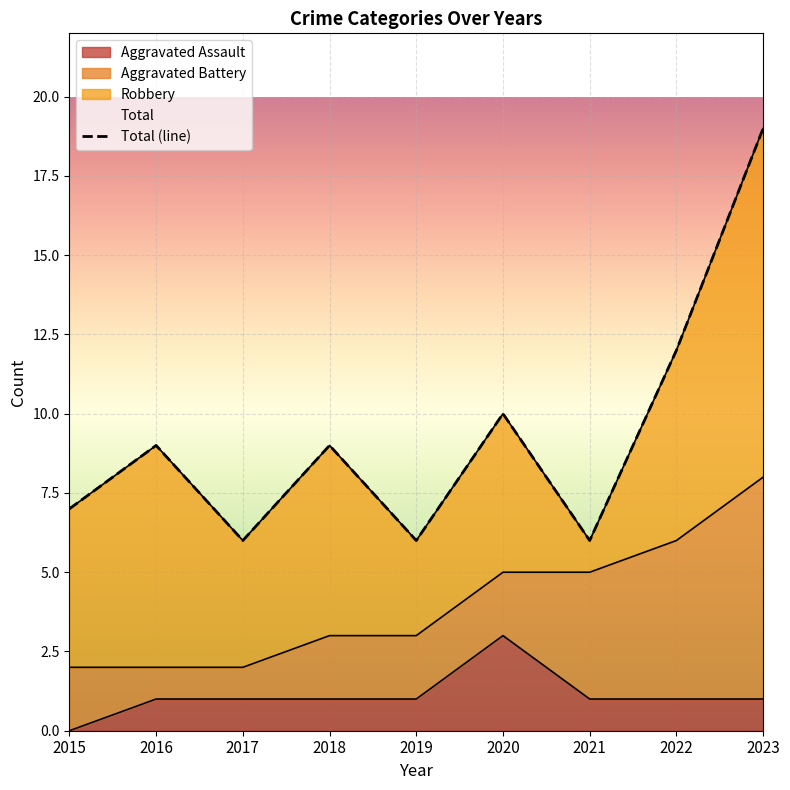

At which category does the data reach its first local peak?

2016